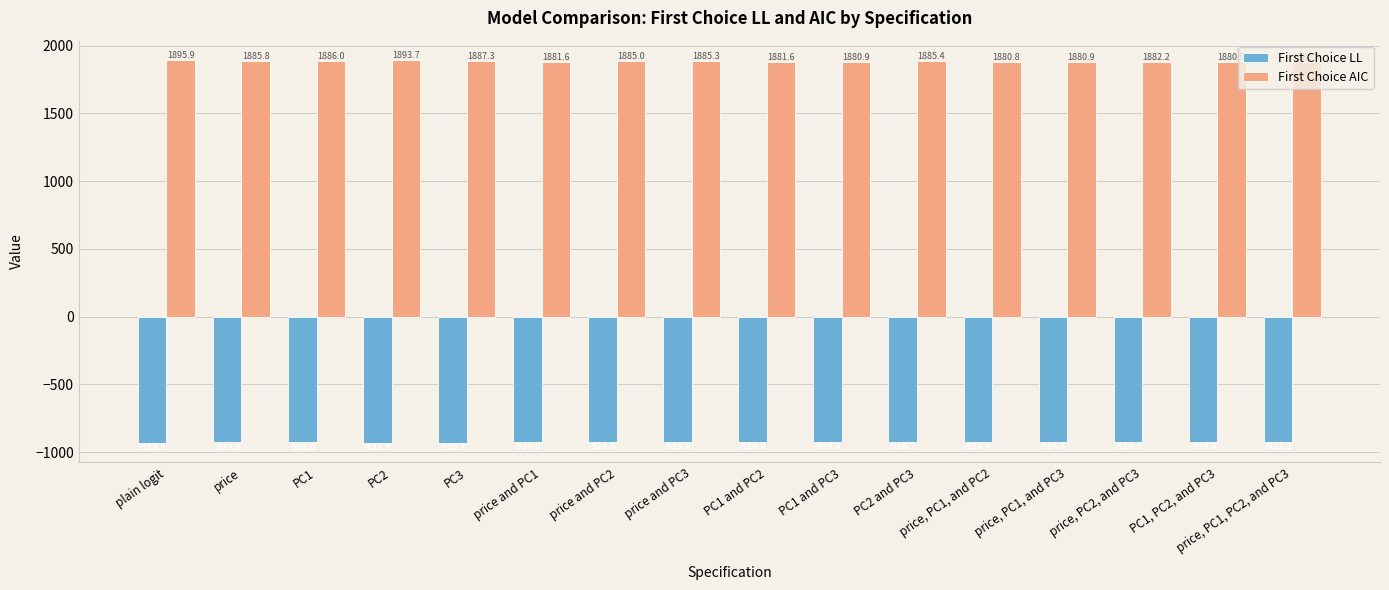

Which label corresponds to the largest value in the chart?

plain logit